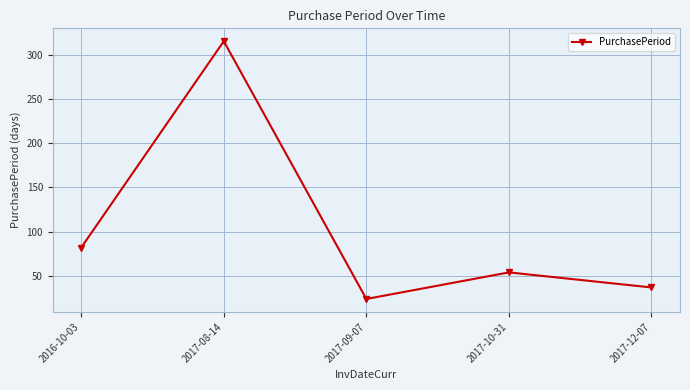

How many lines are shown in the chart?

1